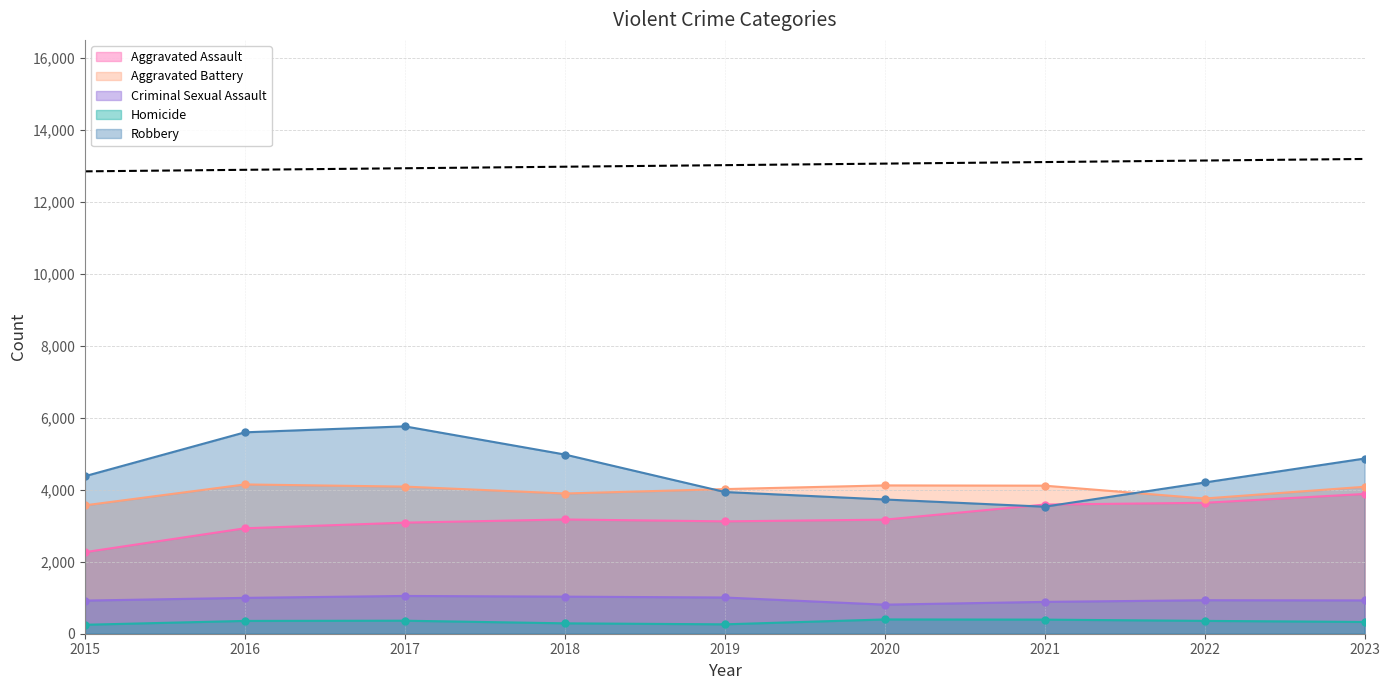

True or false: Aggravated Battery has a value of 4021 at 2019.

True